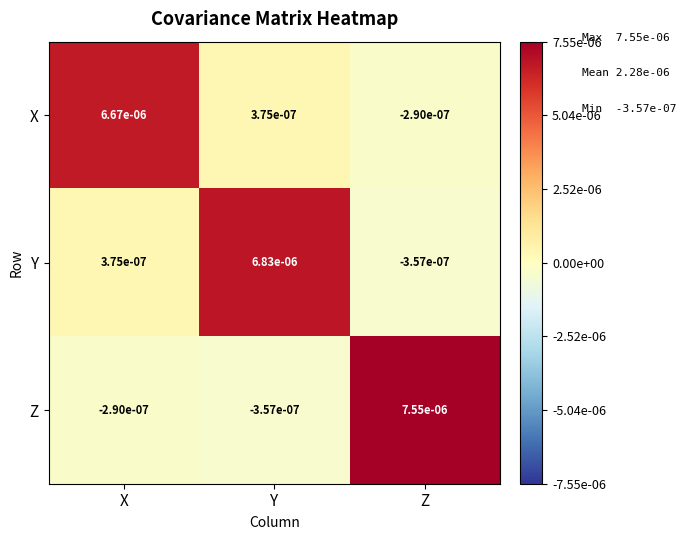

Where is Z nearest to the value 0?

X